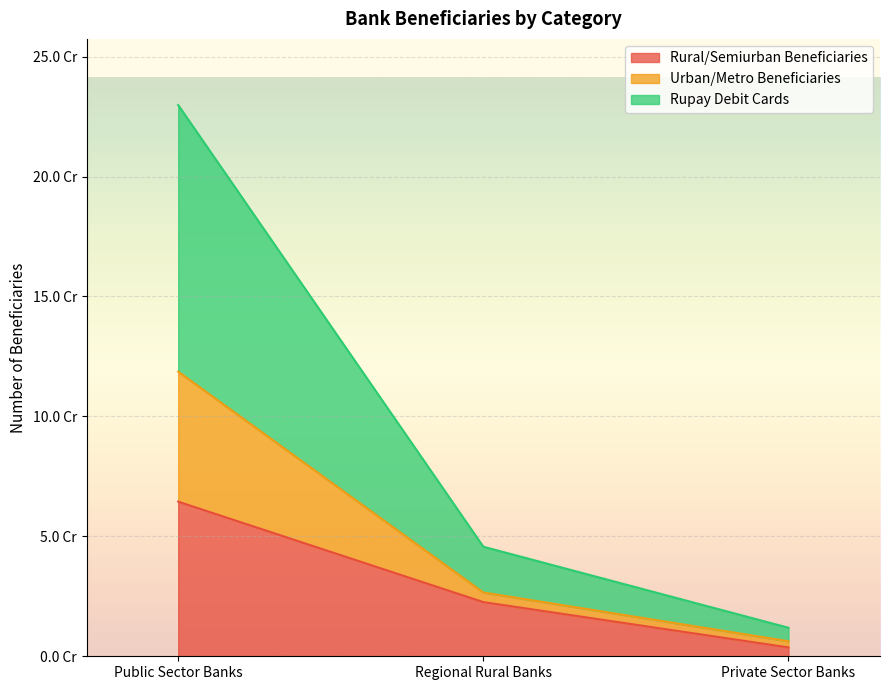

What are all the series names shown in the legend?

Rural/Semiurban Beneficiaries, Urban/Metro Beneficiaries, Rupay Debit Cards